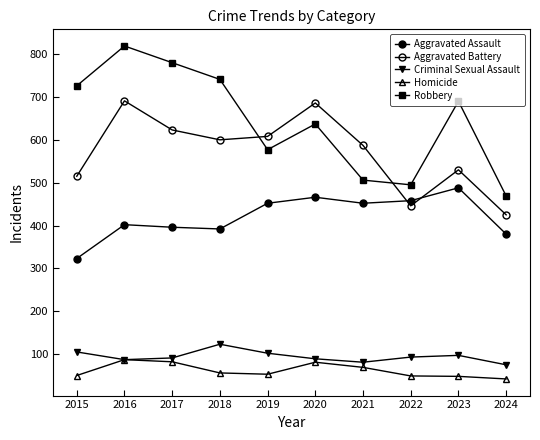

How many lines are shown in the chart?

5